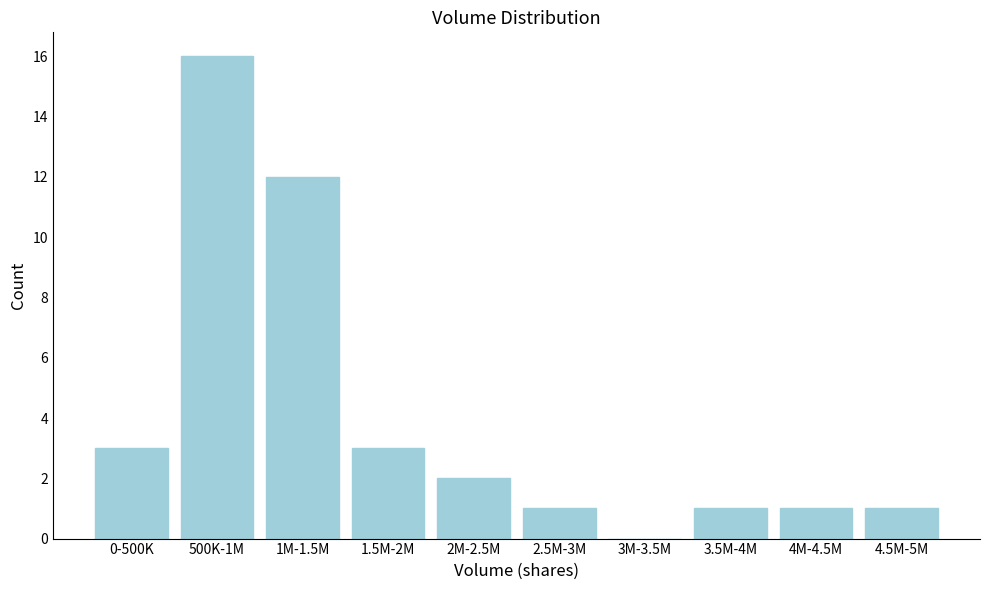

Reading left to right, extract all data points from this chart.

0-500K=3	500K-1M=16	1M-1.5M=12	1.5M-2M=3	2M-2.5M=2	2.5M-3M=1	3M-3.5M=0	3.5M-4M=1	4M-4.5M=1	4.5M-5M=1